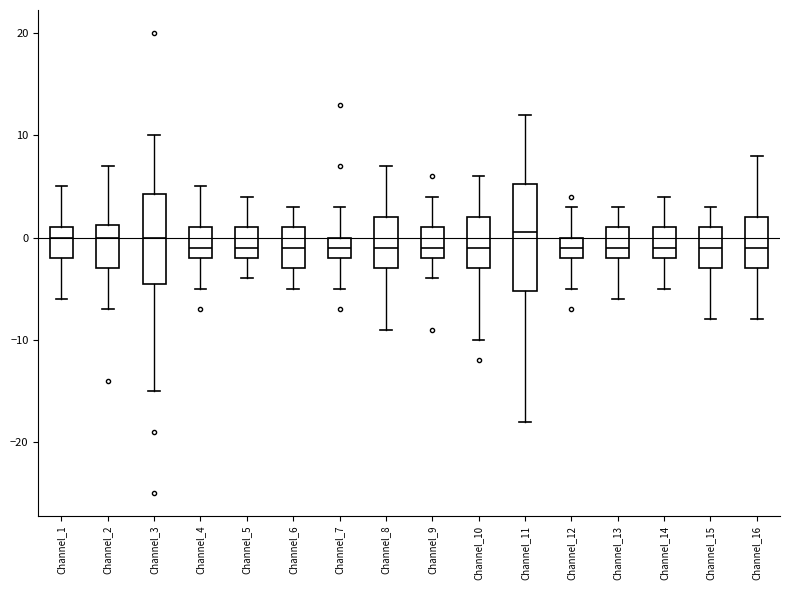

Where is the lower edge of the box for Channel_12 on the y-axis? The values are not printed on the chart, so give them approximately, as read against the axis.

-2